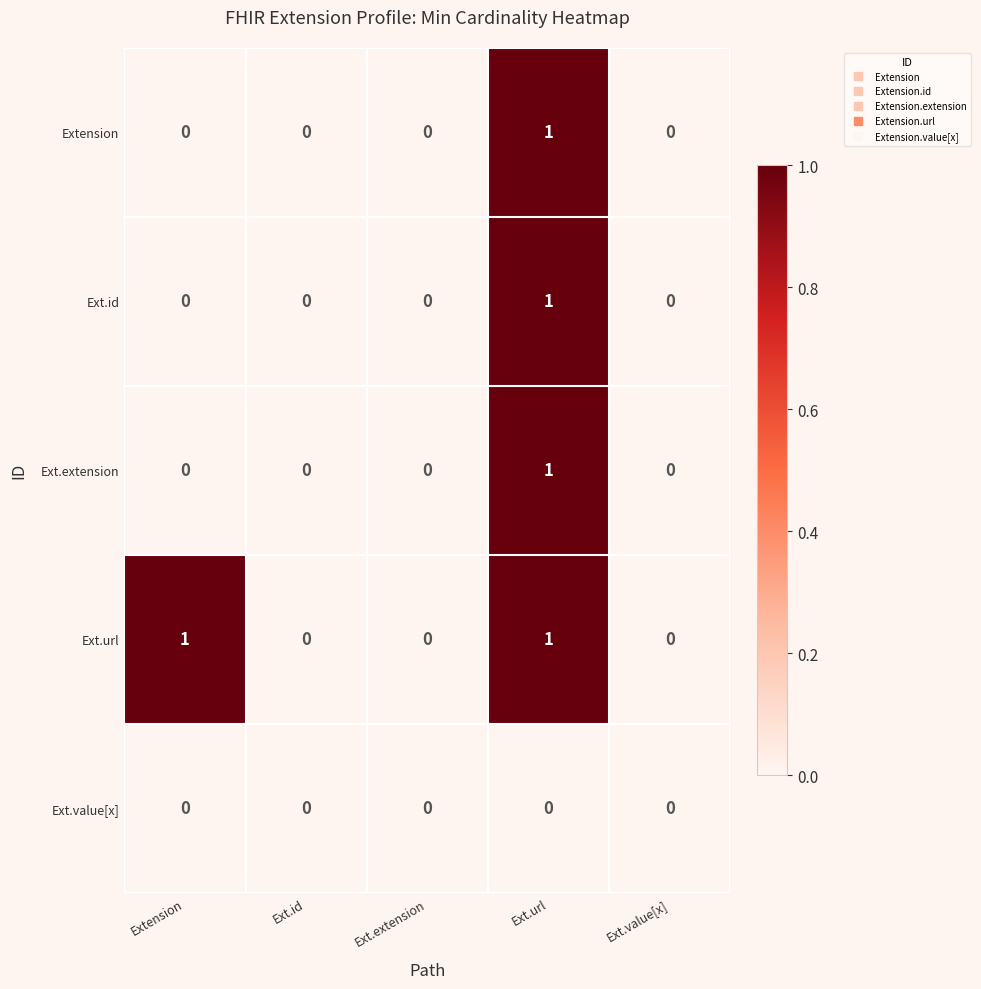

How many data points does each series have?

5